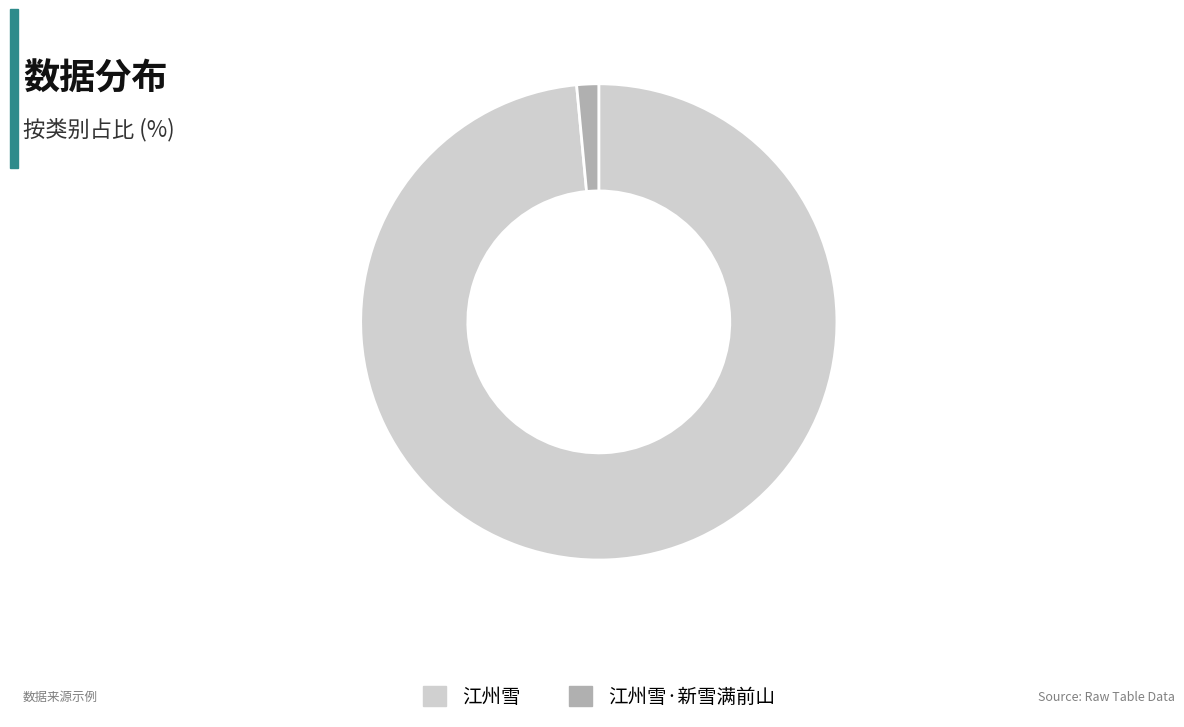

Which category has the smallest portion of the pie?

江州雪·新雪满前山